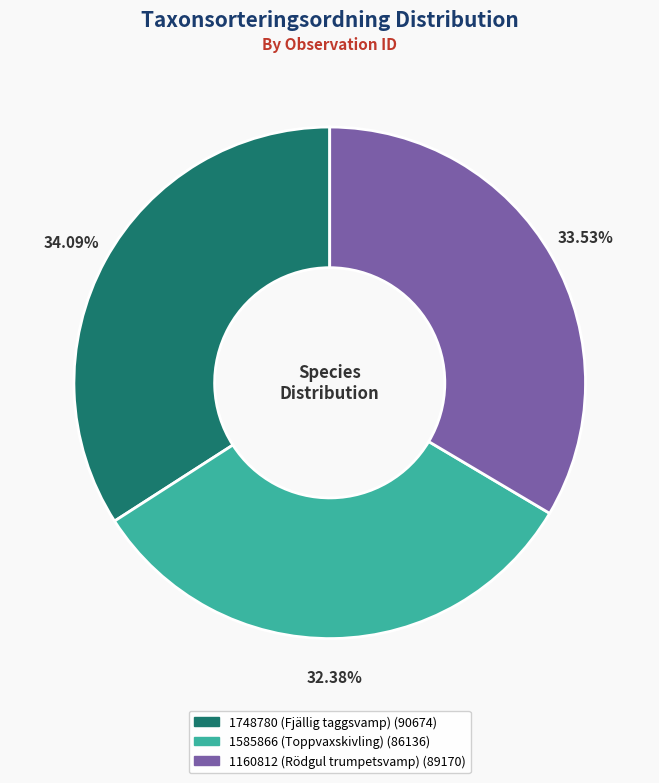

To the nearest percent, what is the difference between the largest and smallest slice percentages?

2%